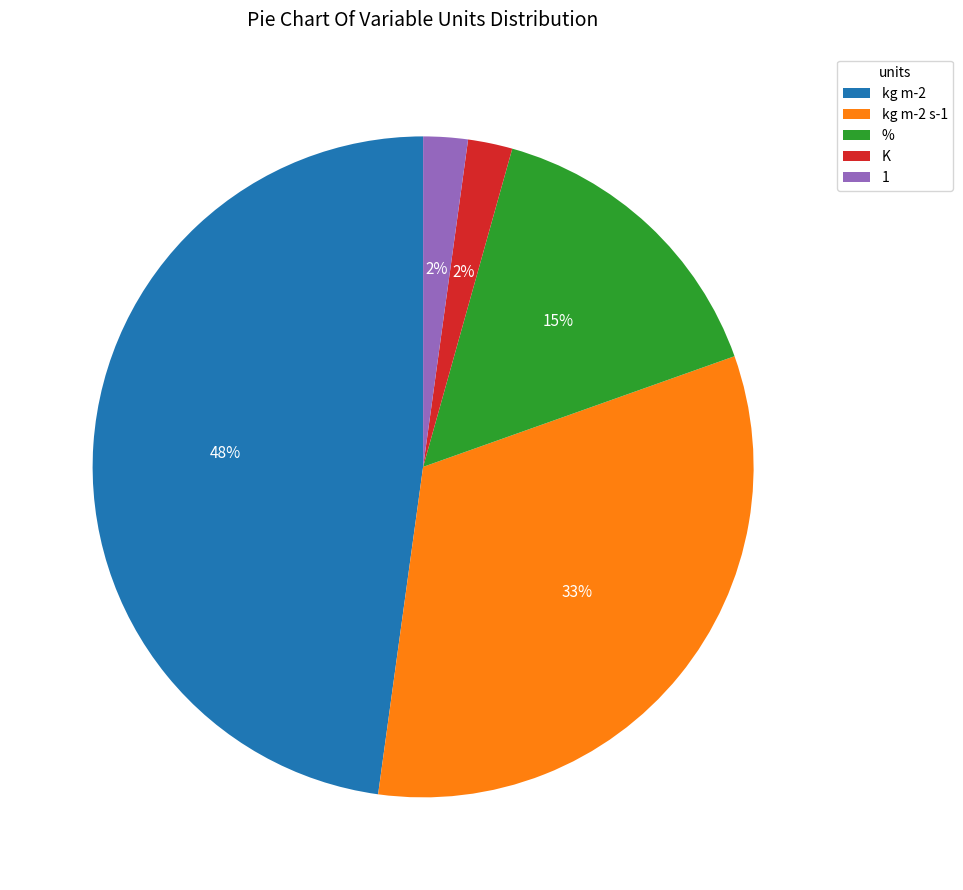

Count the number of slices in the pie.

5